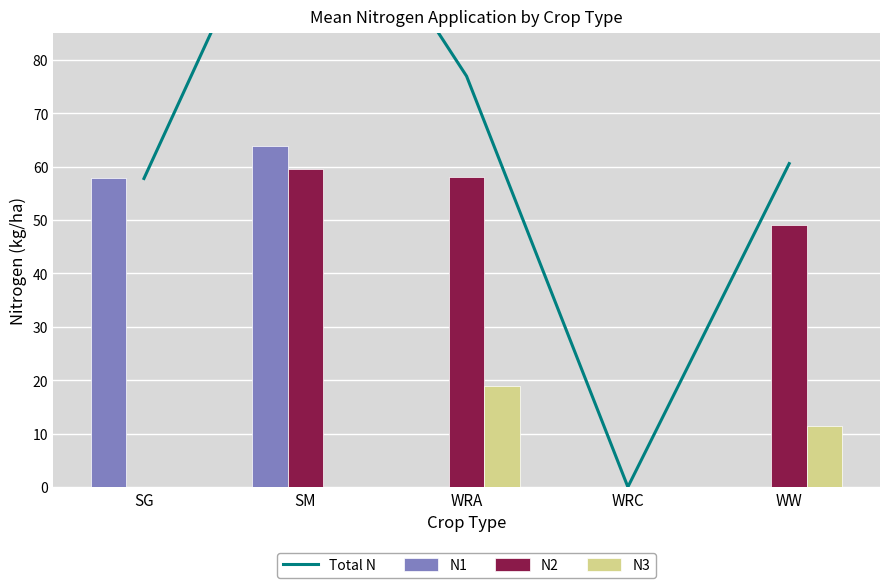

List the series in order of their peak value, highest first.

Total N, N1, N2, N3